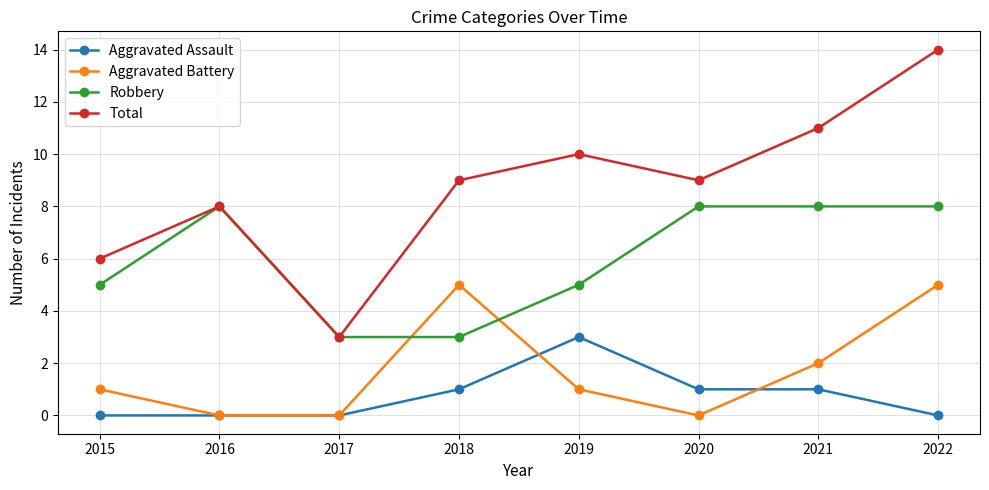

True or false: Aggravated Assault and Total intersect in this chart.

False